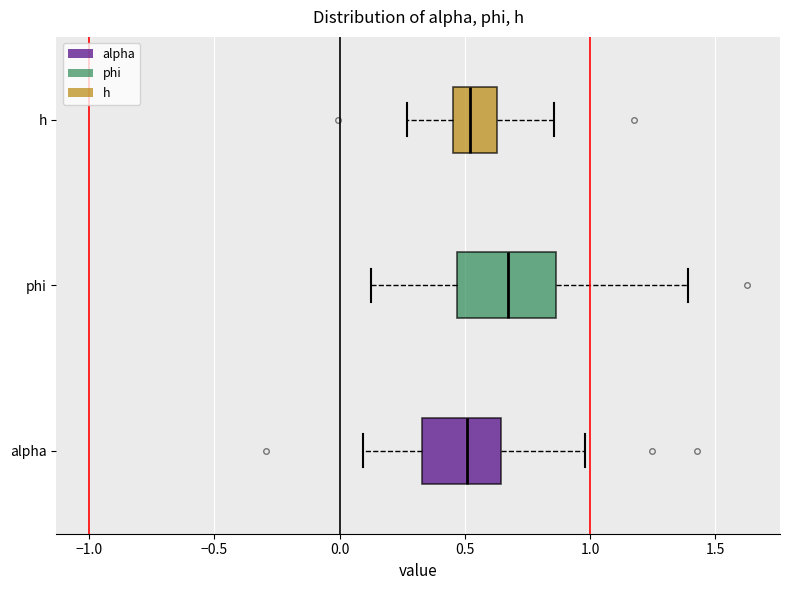

Where is the right edge of the box for h on the x-axis? The values are not printed on the chart, so give them approximately, as read against the axis.

0.65